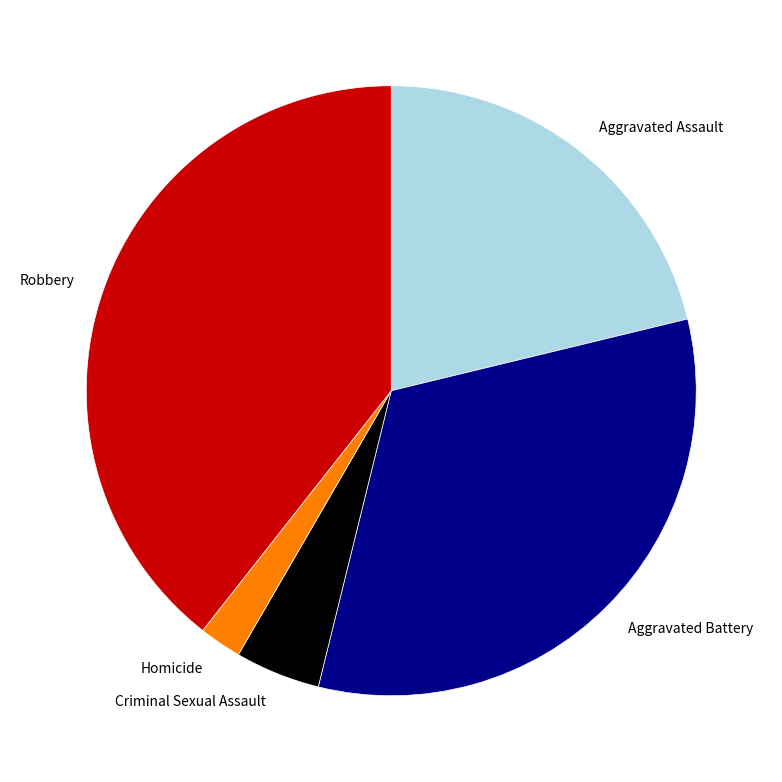

Do Robbery and Aggravated Battery together represent more than half of the pie?

Yes